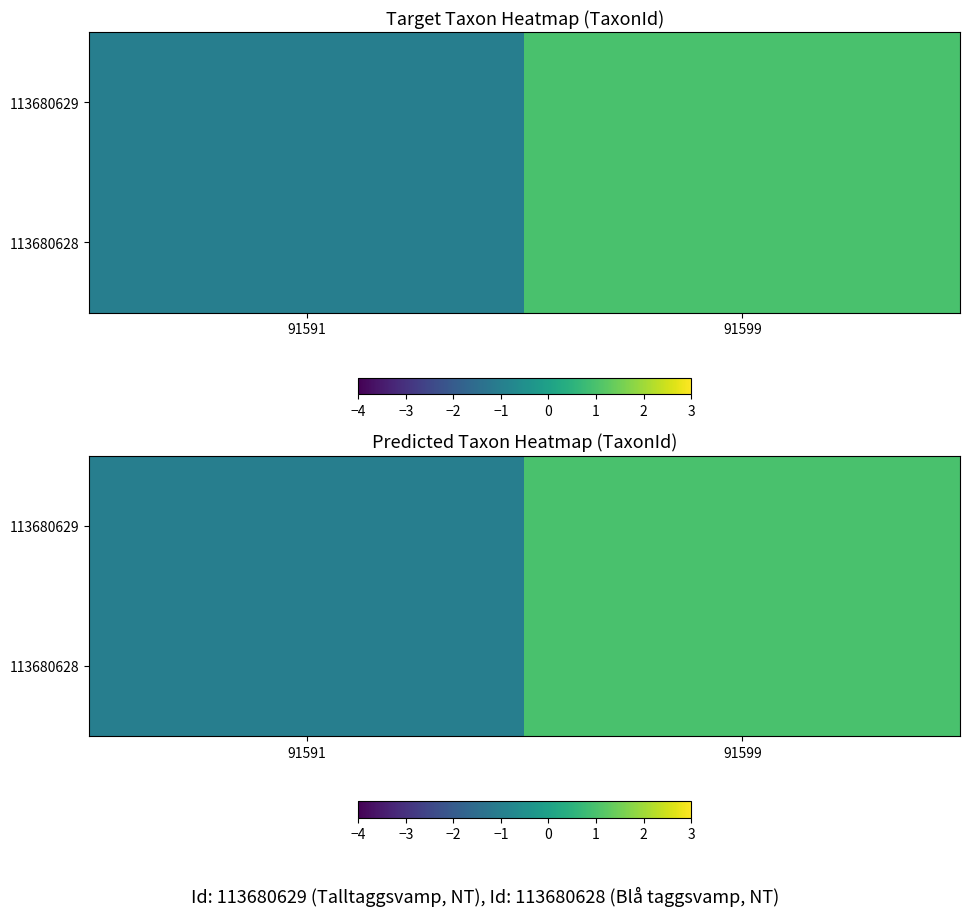

Which series has the largest range (max minus min)?

113680629